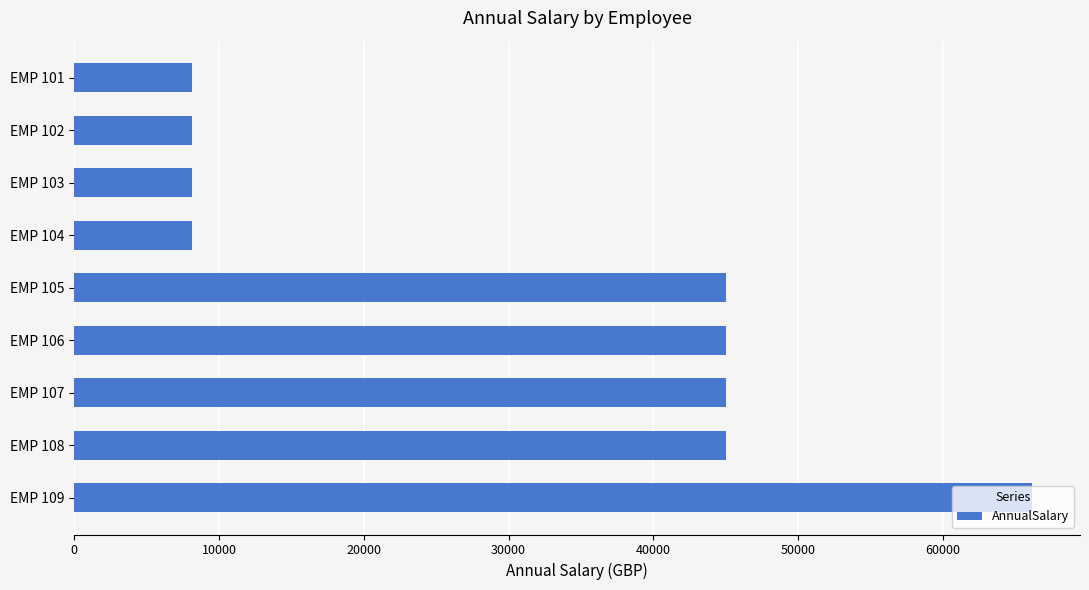

The value at EMP 108 is 23573.0. True or false?

False